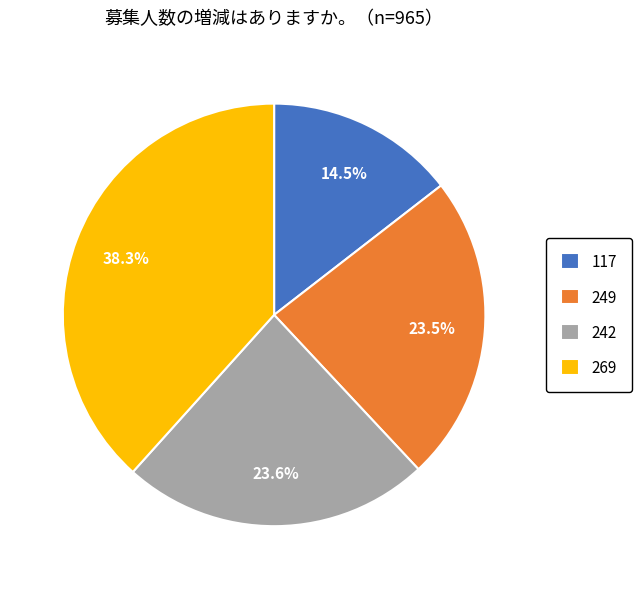

What is the ratio of the value at 269 to the value at 117?

2.6